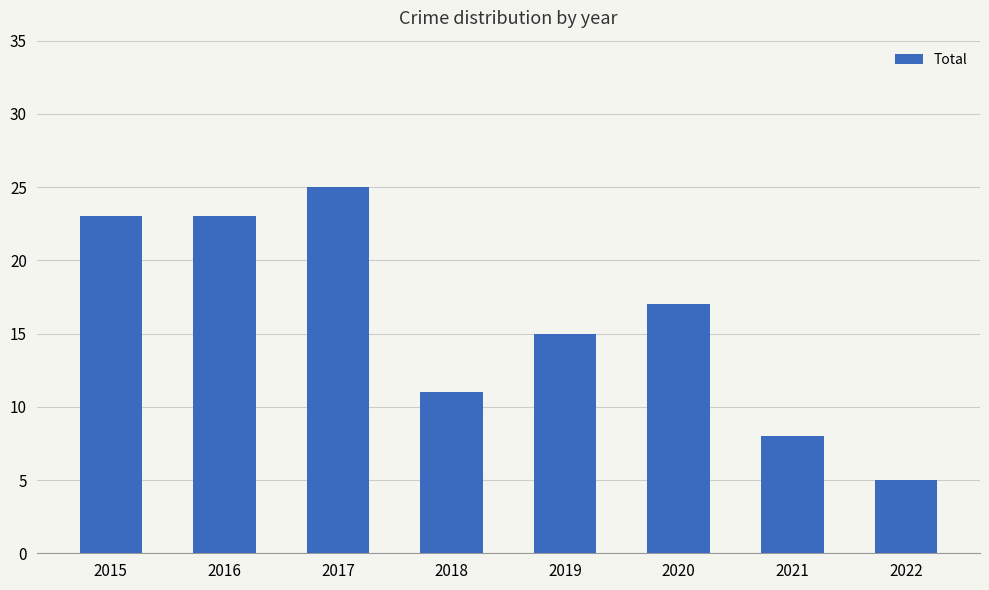

What is the average value?

16